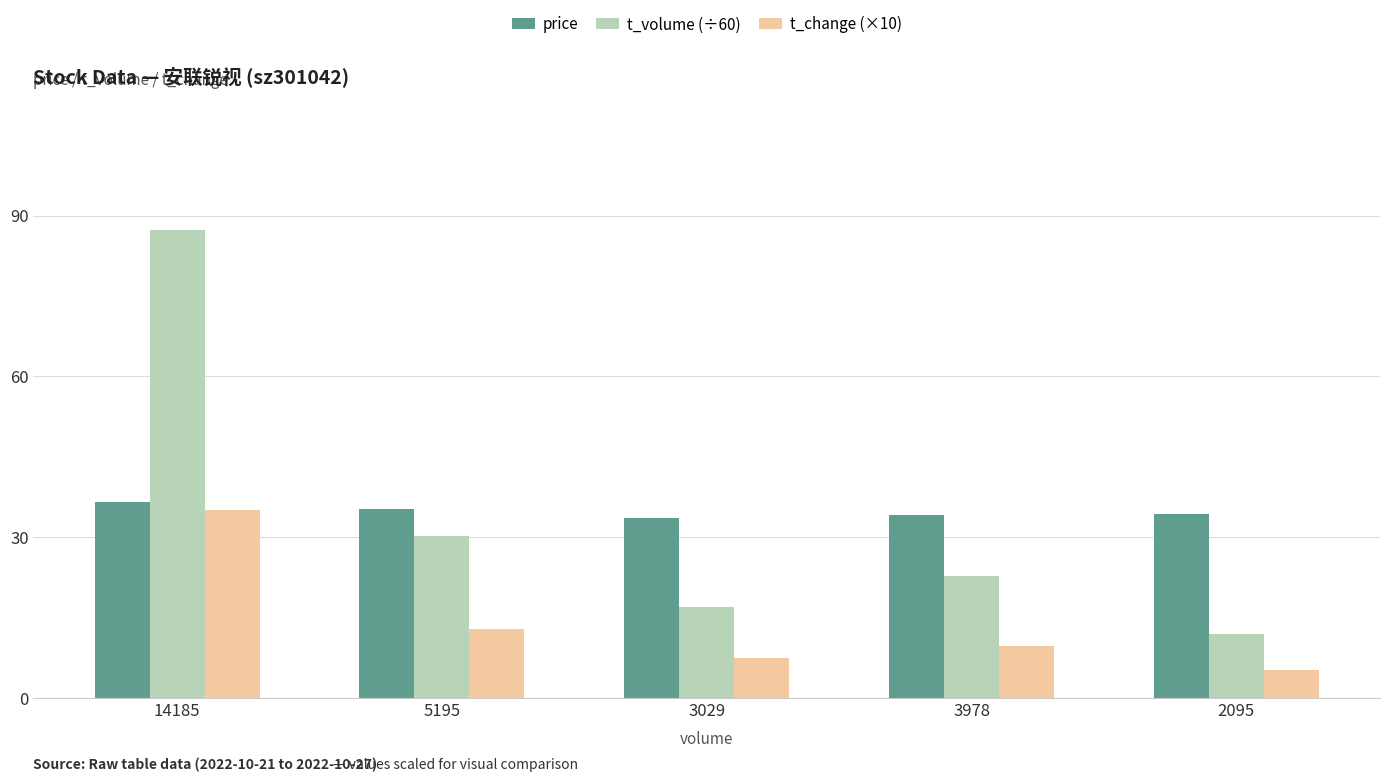

What is the minimum value shown in the chart?

5.2